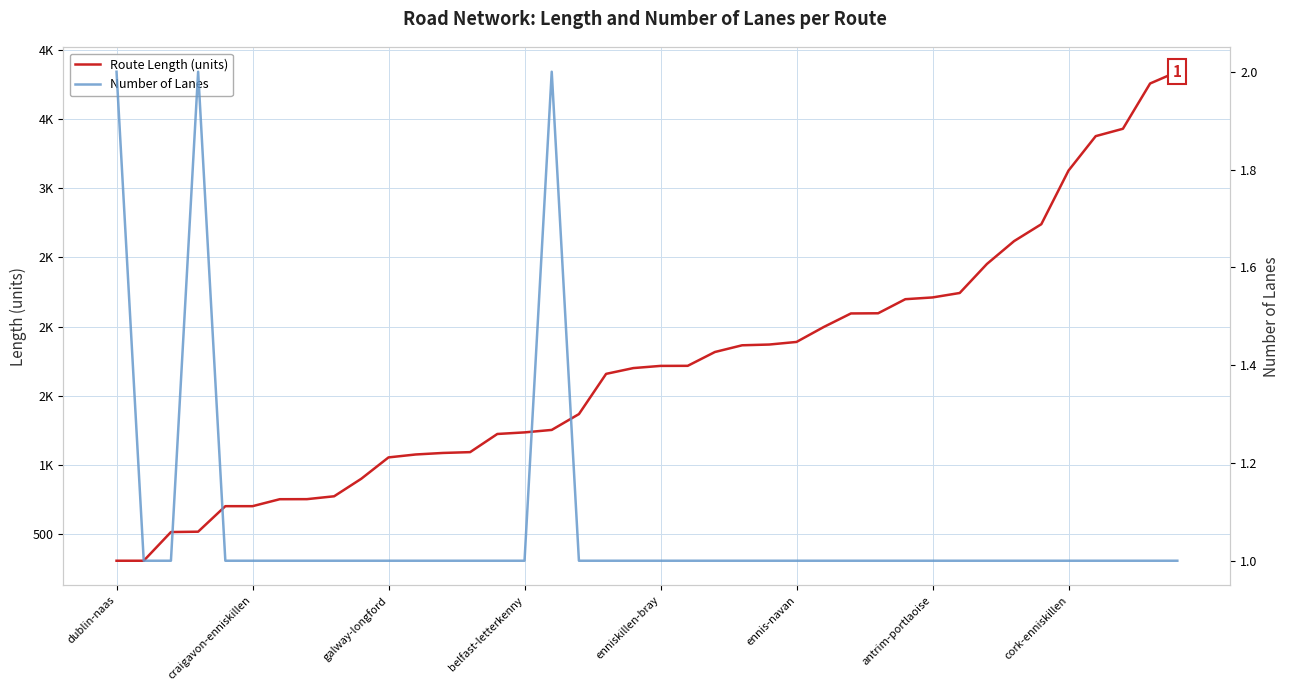

Which series has the widest spread of values?

Route Length (units)